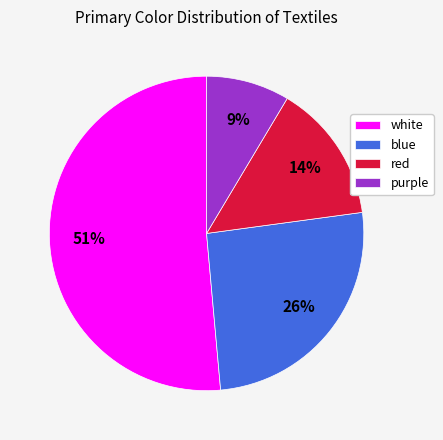

To the nearest percent, what is the average slice percentage?

25%